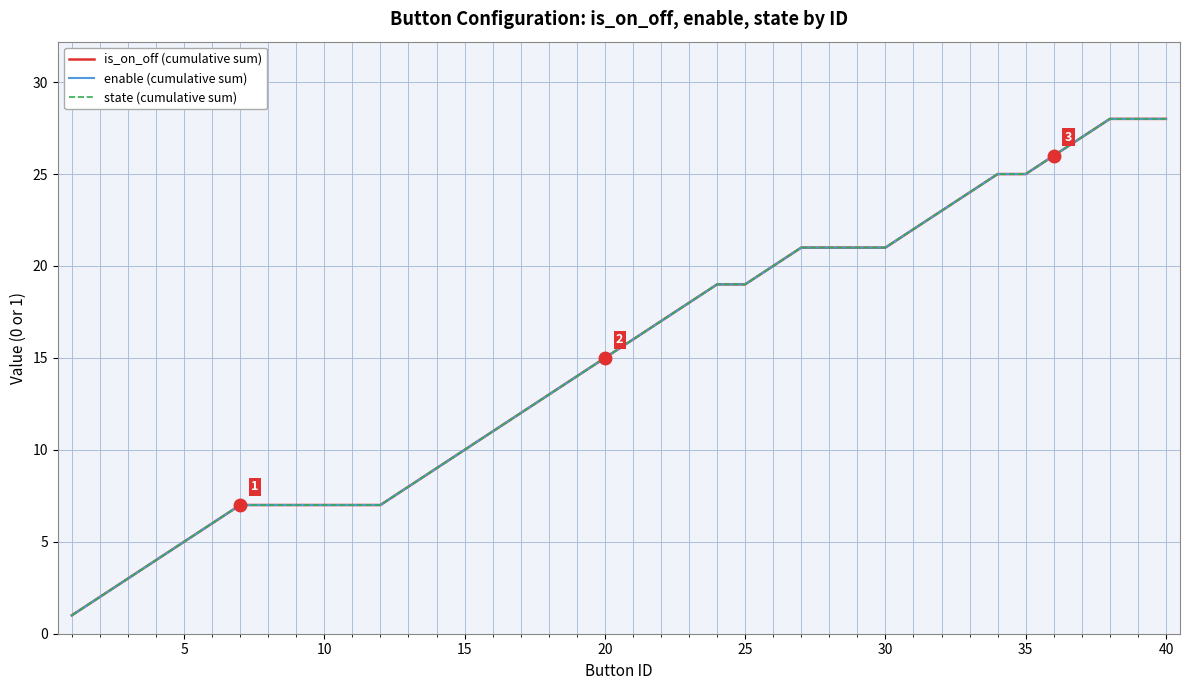

Is this an area chart (filled region under the line)?

No